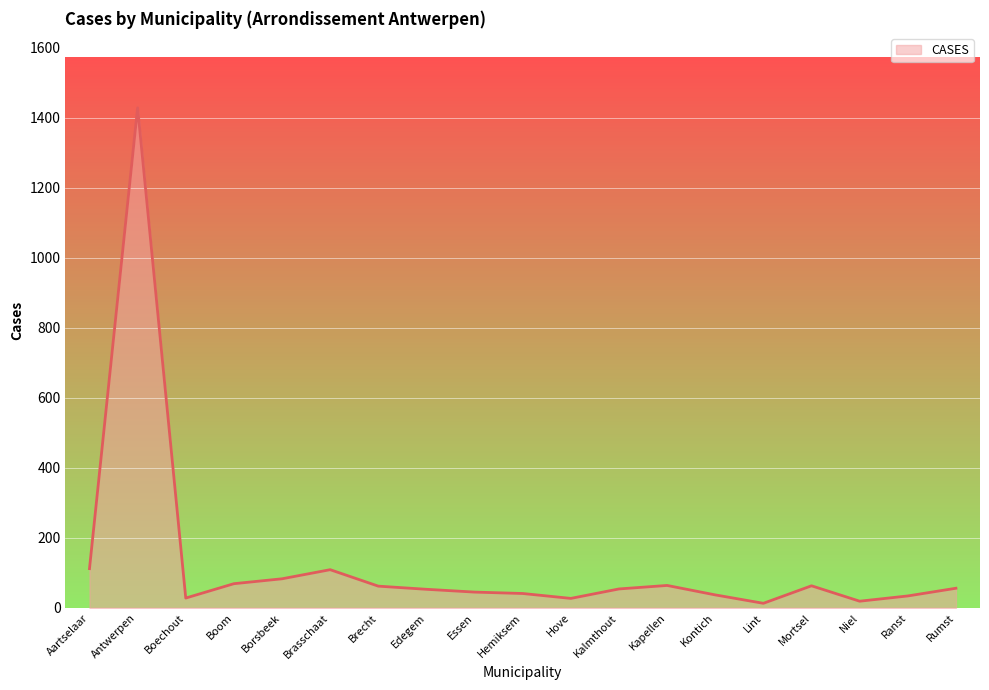

What is the difference between the maximum and minimum values?

1415